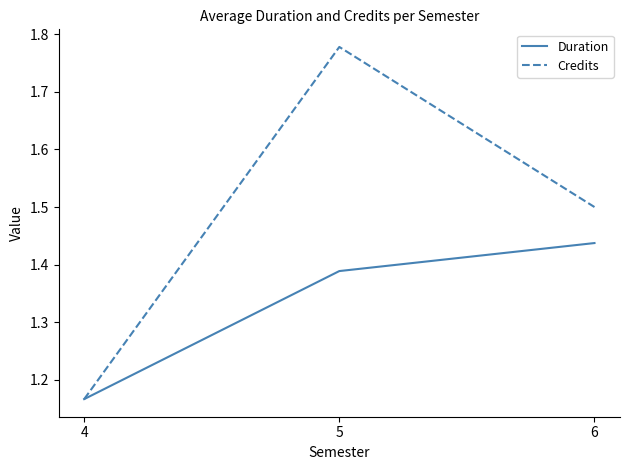

True or false: Duration has a value of 1.8 at 5.

False